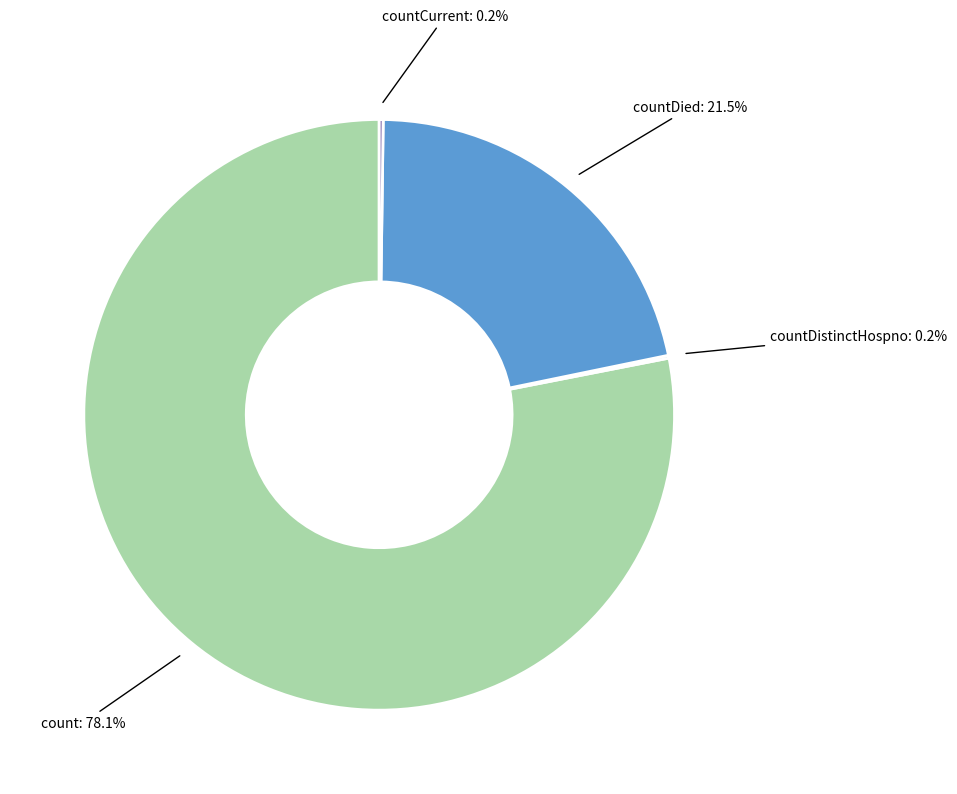

Which has a higher value, count or countDied?

count